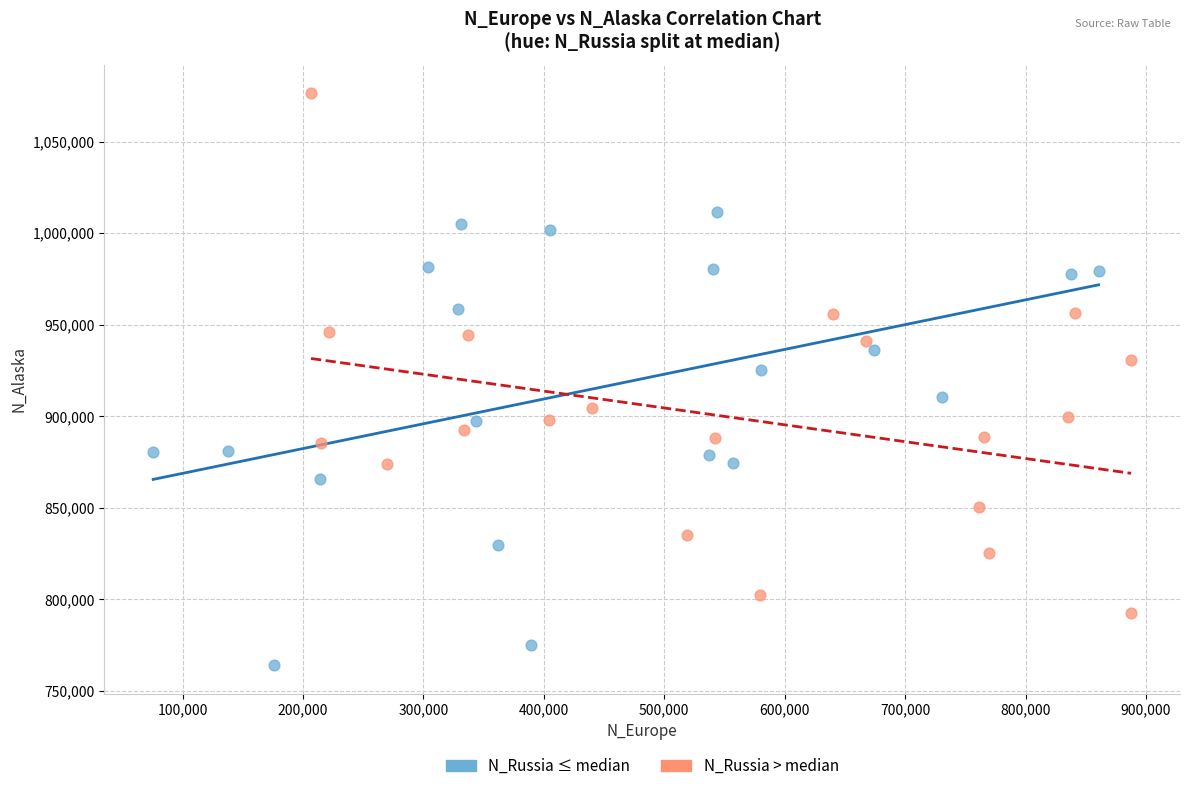

Which series reaches the minimum Y coordinate?

N_Russia ≤ median